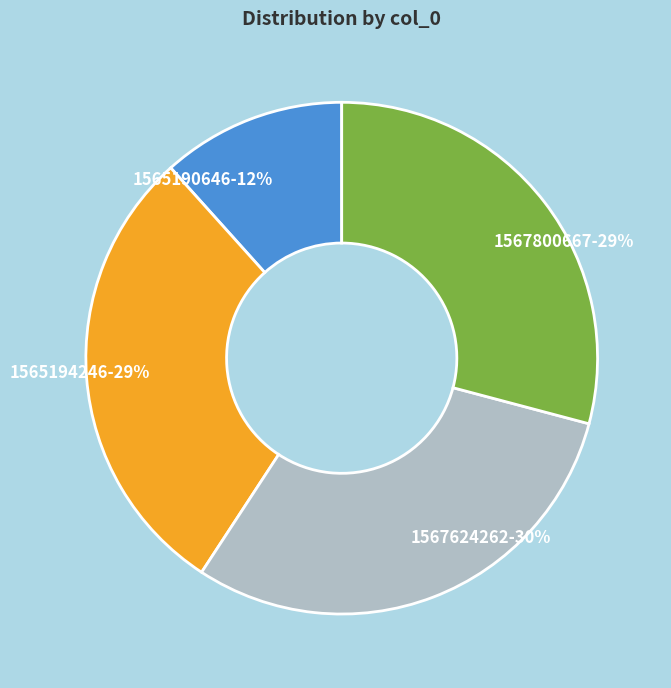

How many slices are in this pie chart?

4